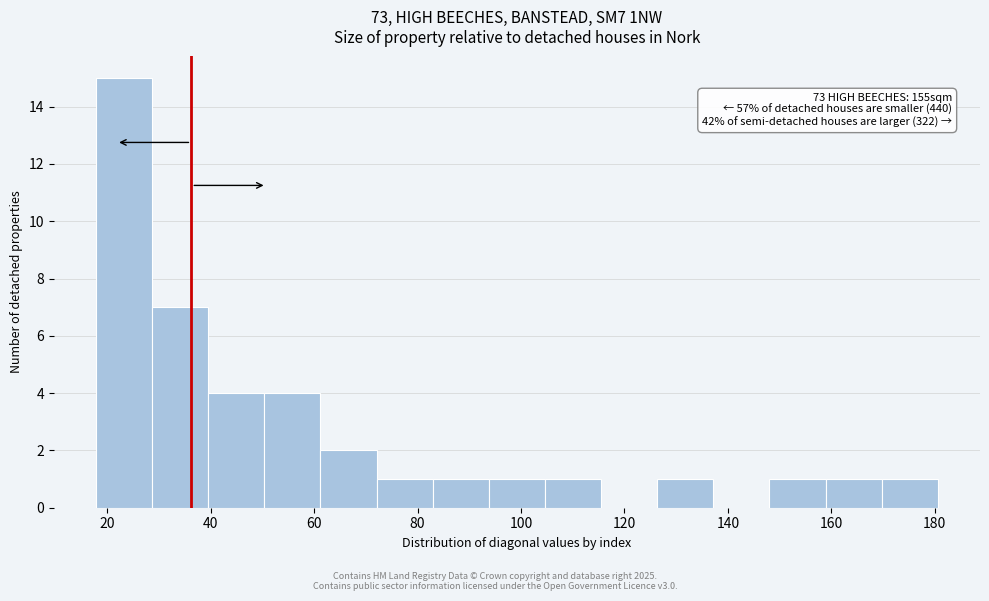

Over which range of the x-axis is the bar tallest?

18 to 28